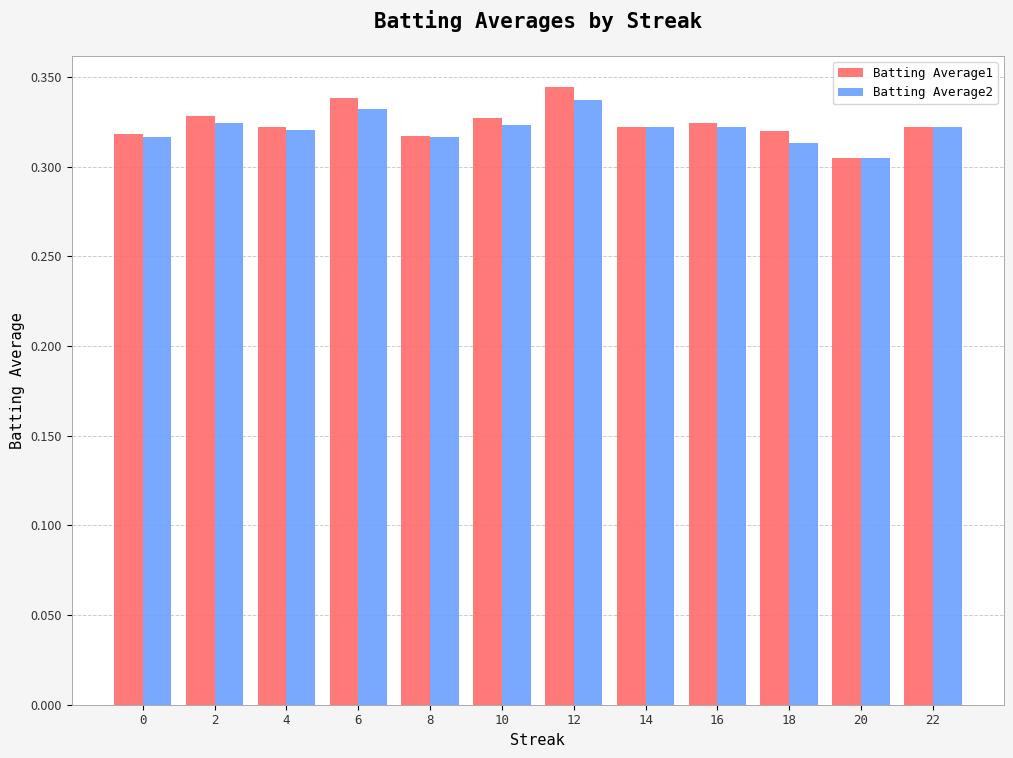

Which series has the largest range (max minus min)?

Batting Average1